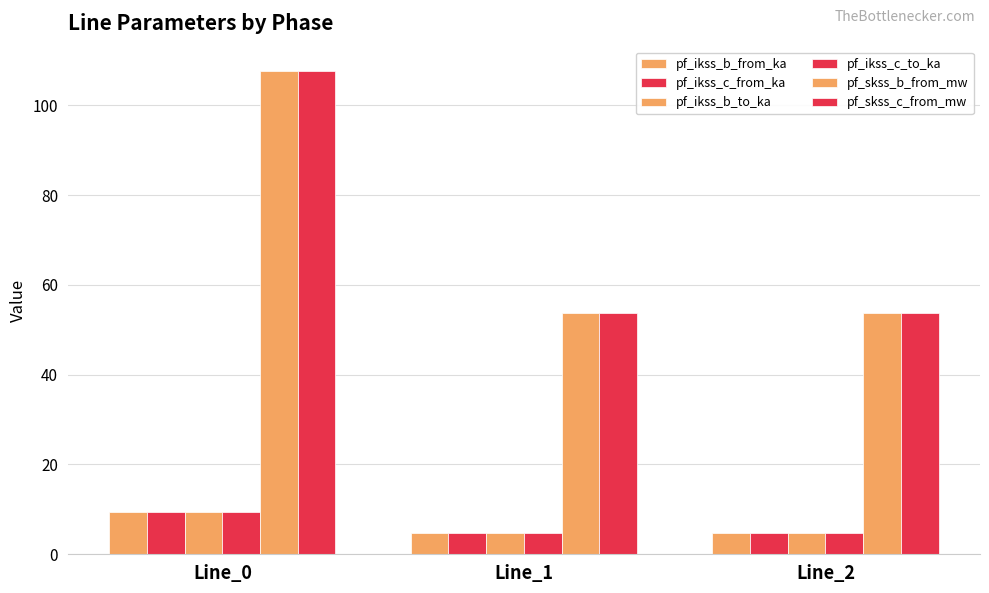

Reading left to right, transcribe all the data shown in this chart.

pf_ikss_b_from_ka: Line_0=9.3	Line_1=4.7	Line_2=4.7
pf_ikss_c_from_ka: Line_0=9.3	Line_1=4.7	Line_2=4.7
pf_ikss_b_to_ka: Line_0=9.3	Line_1=4.7	Line_2=4.7
pf_ikss_c_to_ka: Line_0=9.3	Line_1=4.7	Line_2=4.7
pf_skss_b_from_mw: Line_0=107.7	Line_1=53.8	Line_2=53.8
pf_skss_c_from_mw: Line_0=107.7	Line_1=53.8	Line_2=53.8